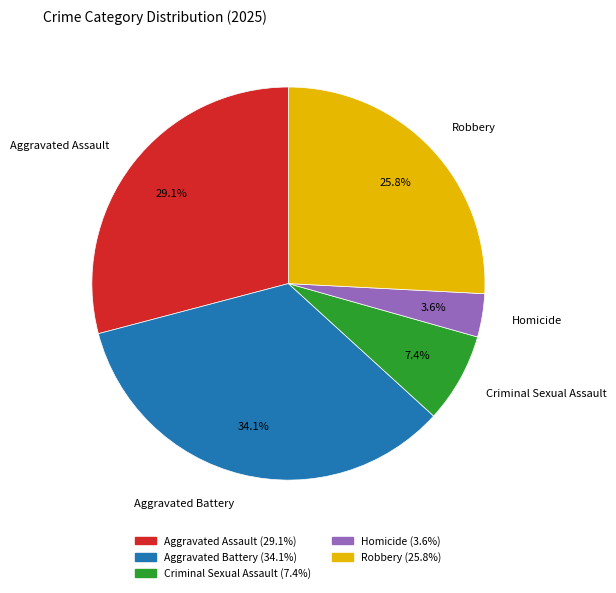

Does Robbery represent more than half of the total?

No